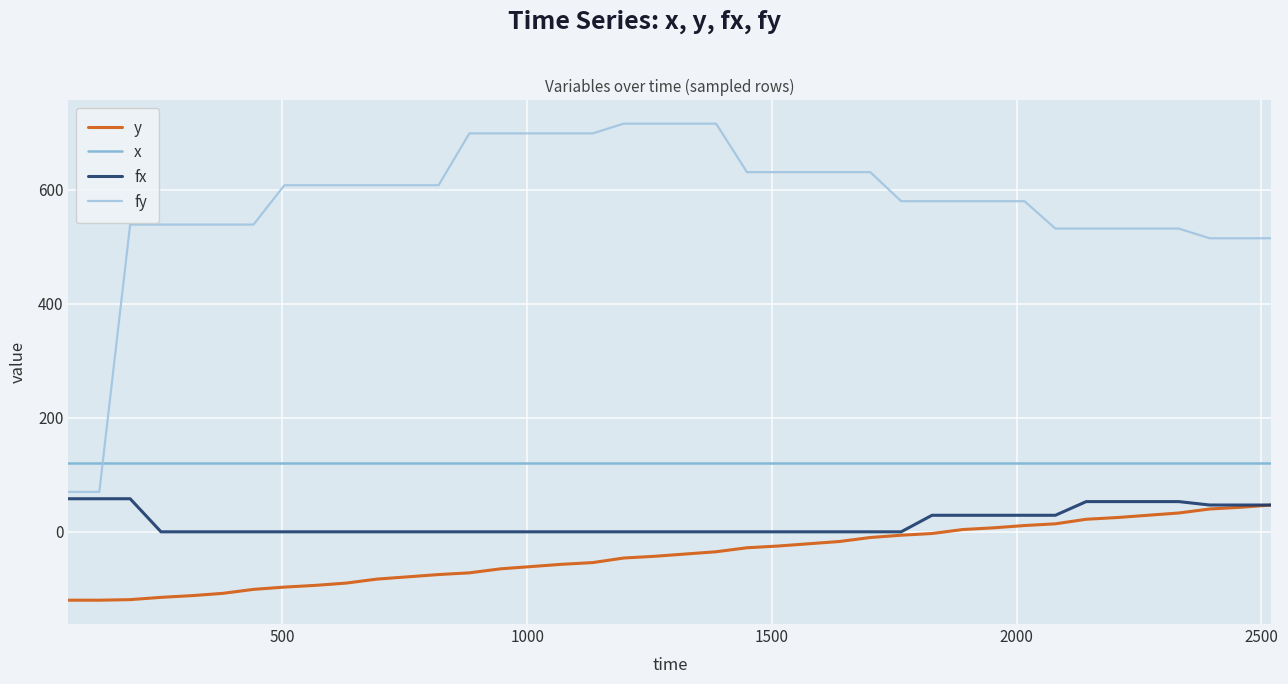

How many times do x and fy cross each other?

1